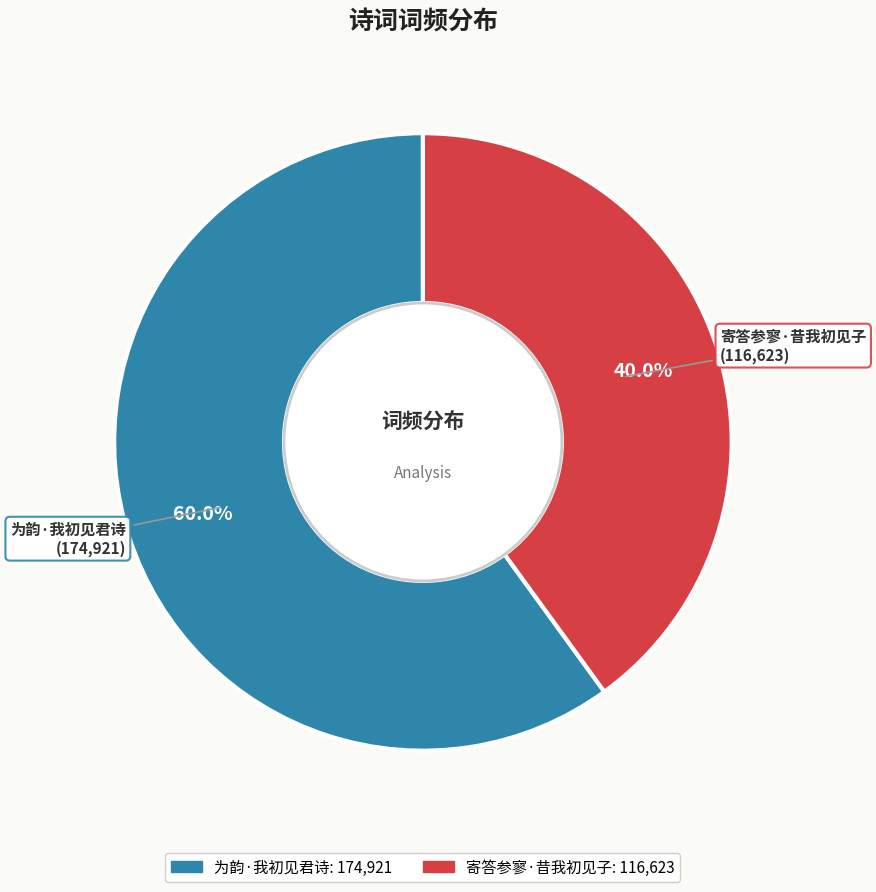

Which slice represents more than half of the pie?

为韵·我初见君诗